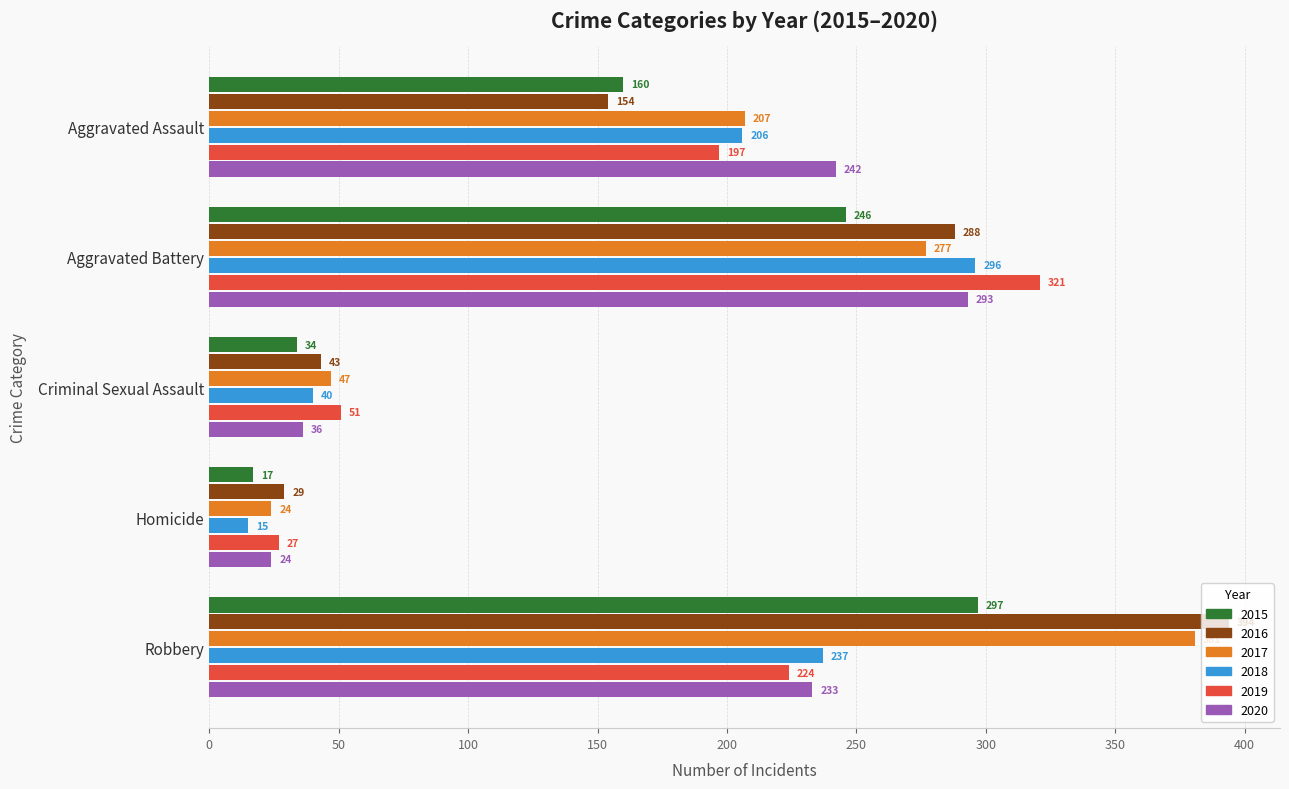

At which category is the sum across all series the highest?

Robbery